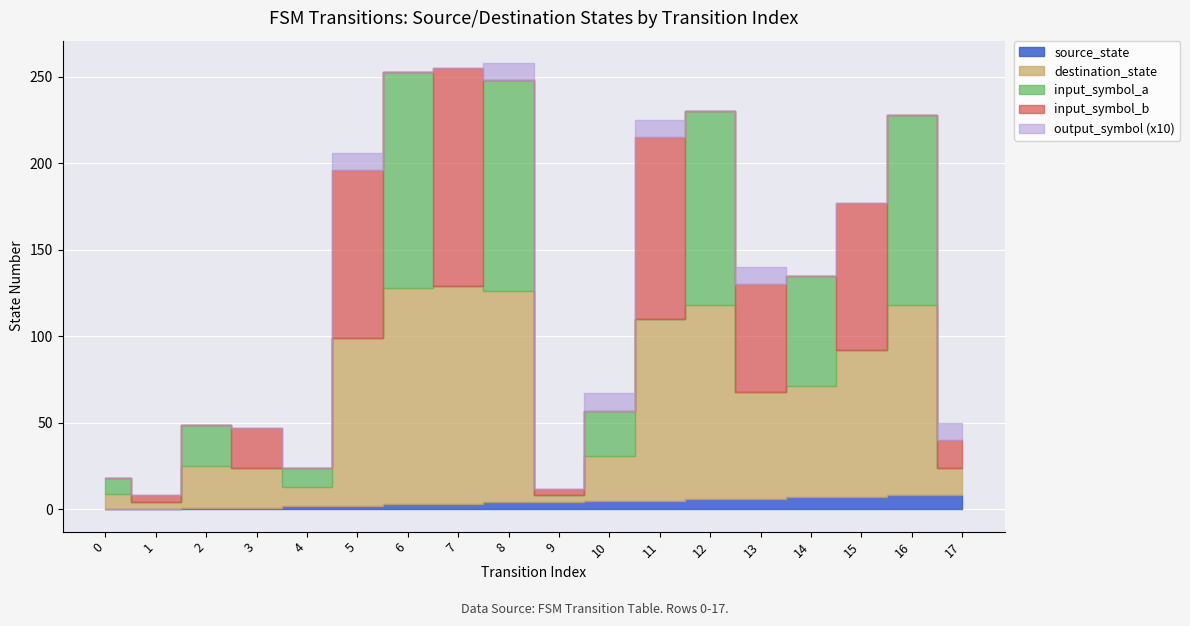

True or false: input_symbol_b and destination_state intersect in this chart.

False